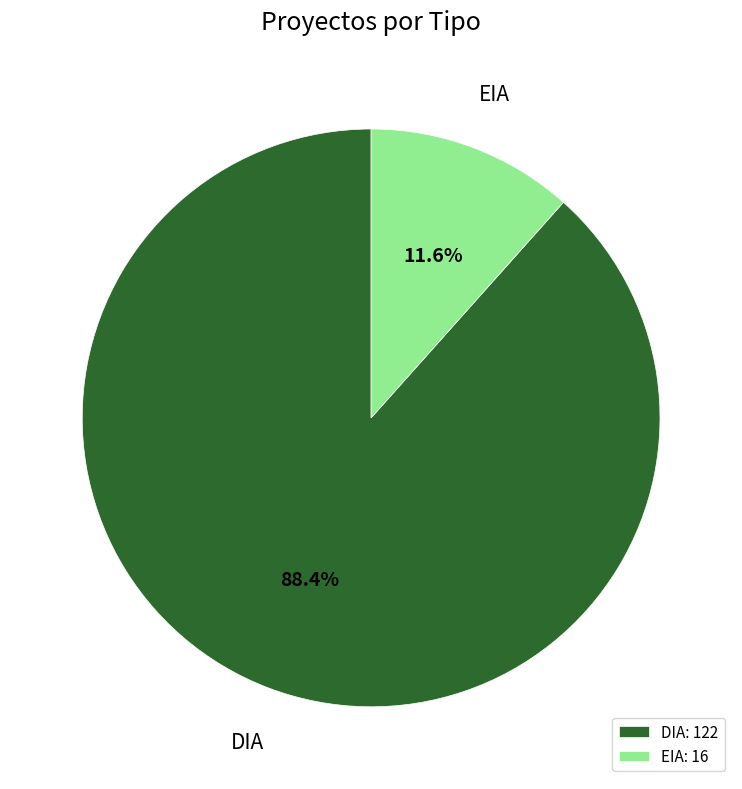

How many slices are in this pie chart?

2